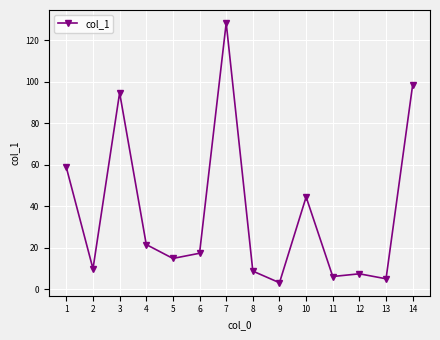

True or false: the data has more than 2 interior local peaks.

True